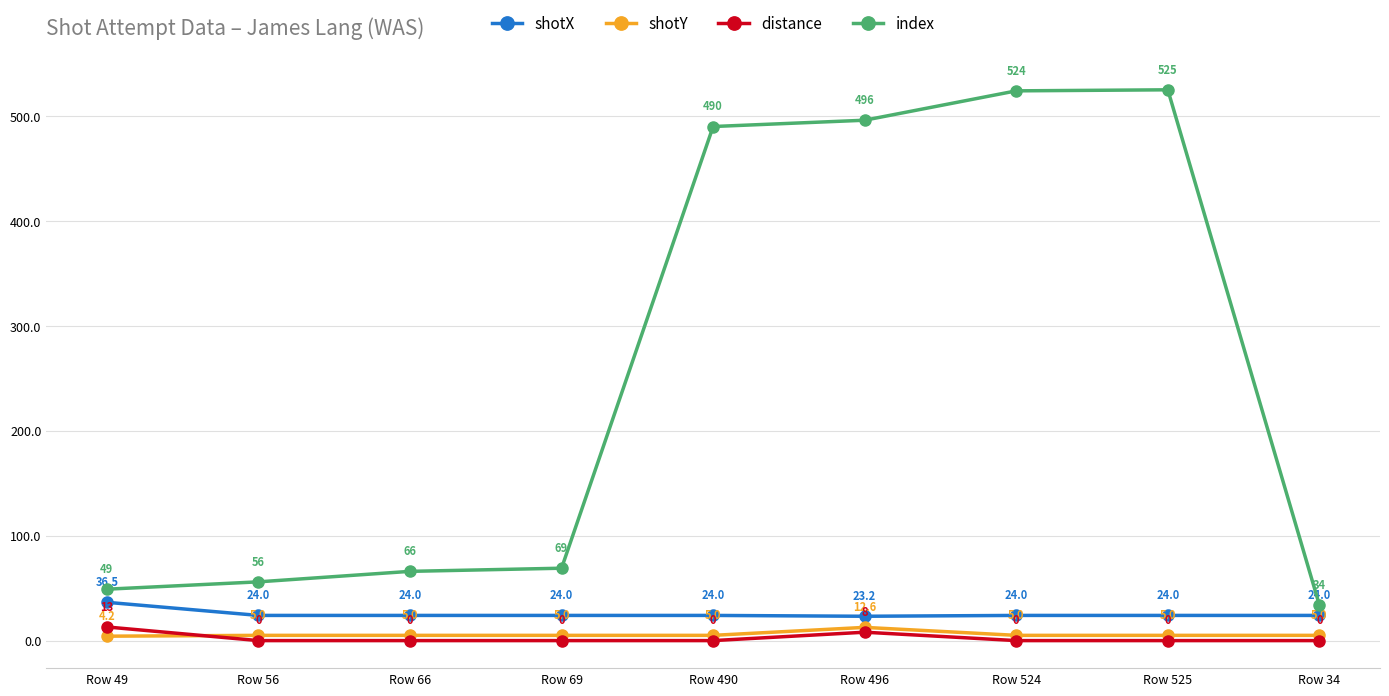

How many data points in shotY are less than 5?

1